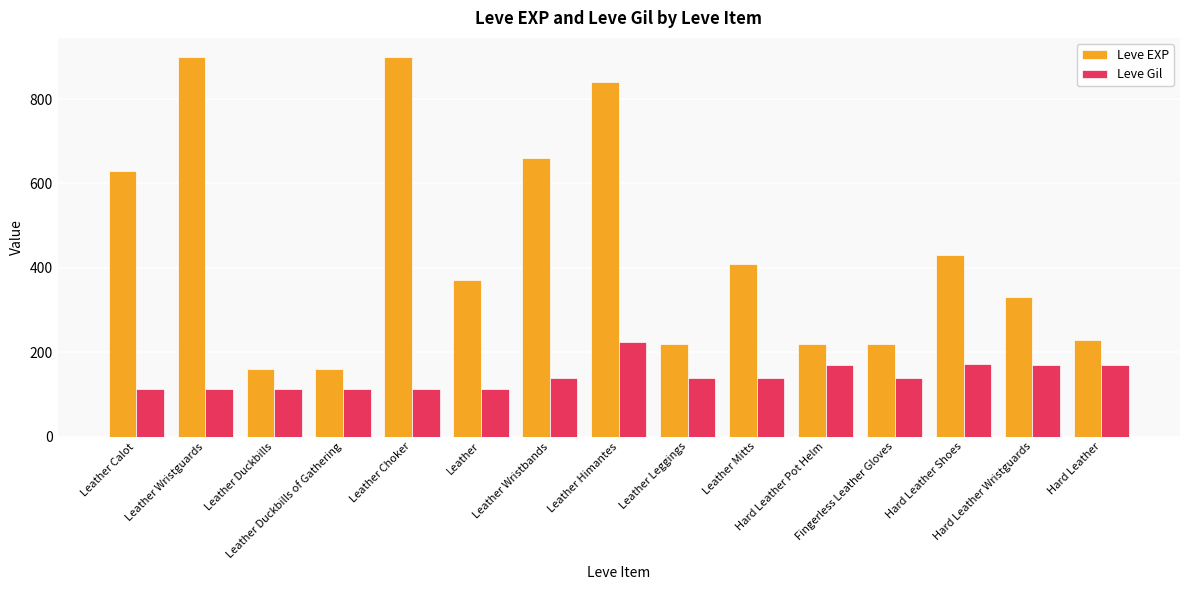

Read the Leve Gil value at Hard Leather, to the nearest 5.

170